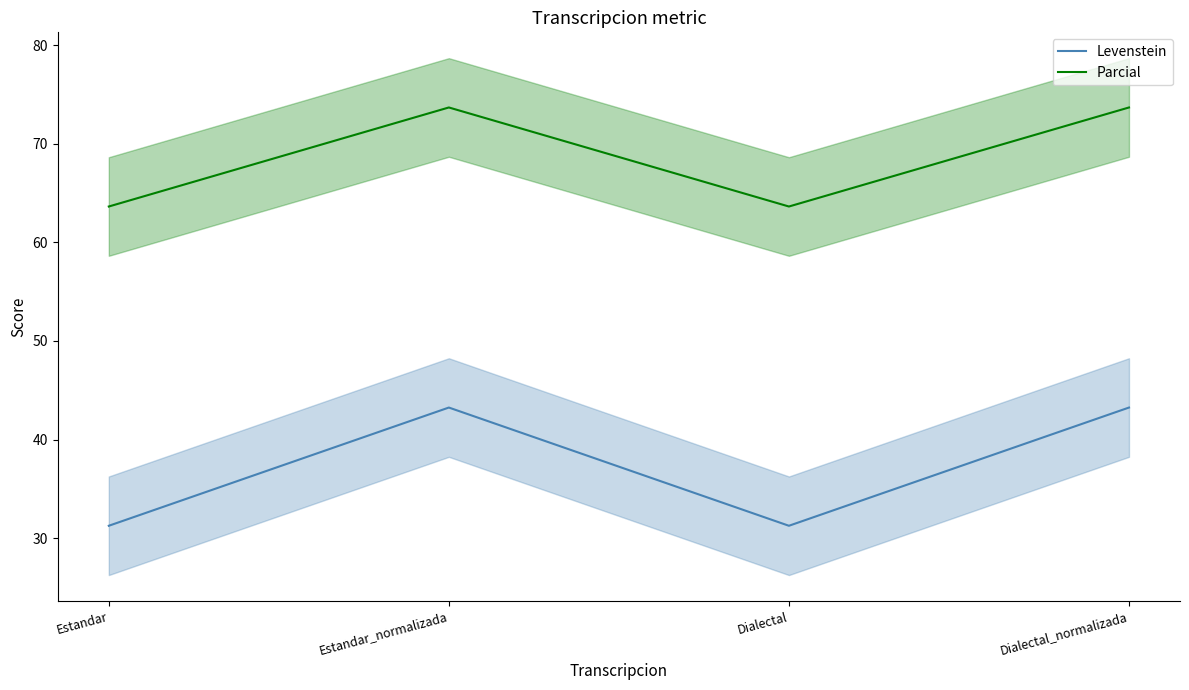

What is the difference between the Levenstein values at Estandar_normalizada and Dialectal?

12.0